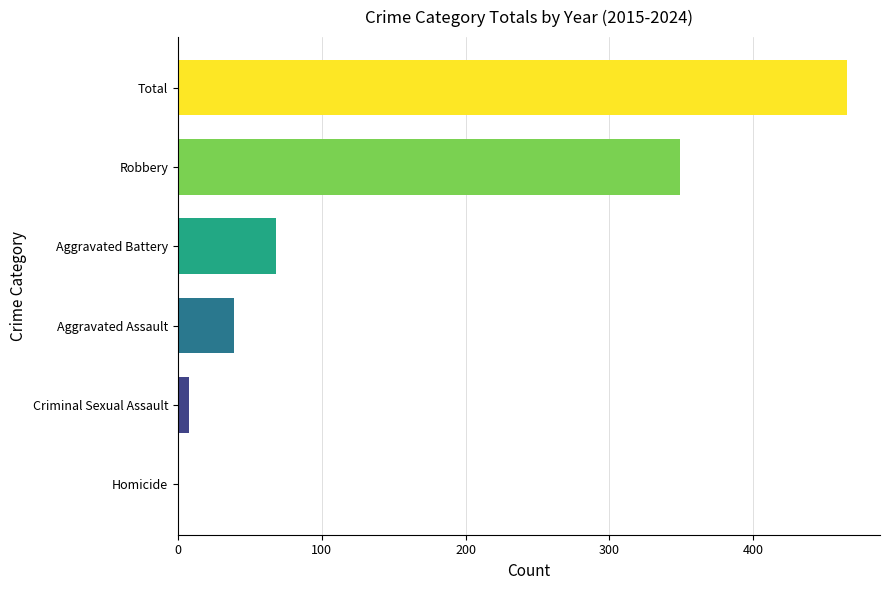

How many data points does each series have?

6